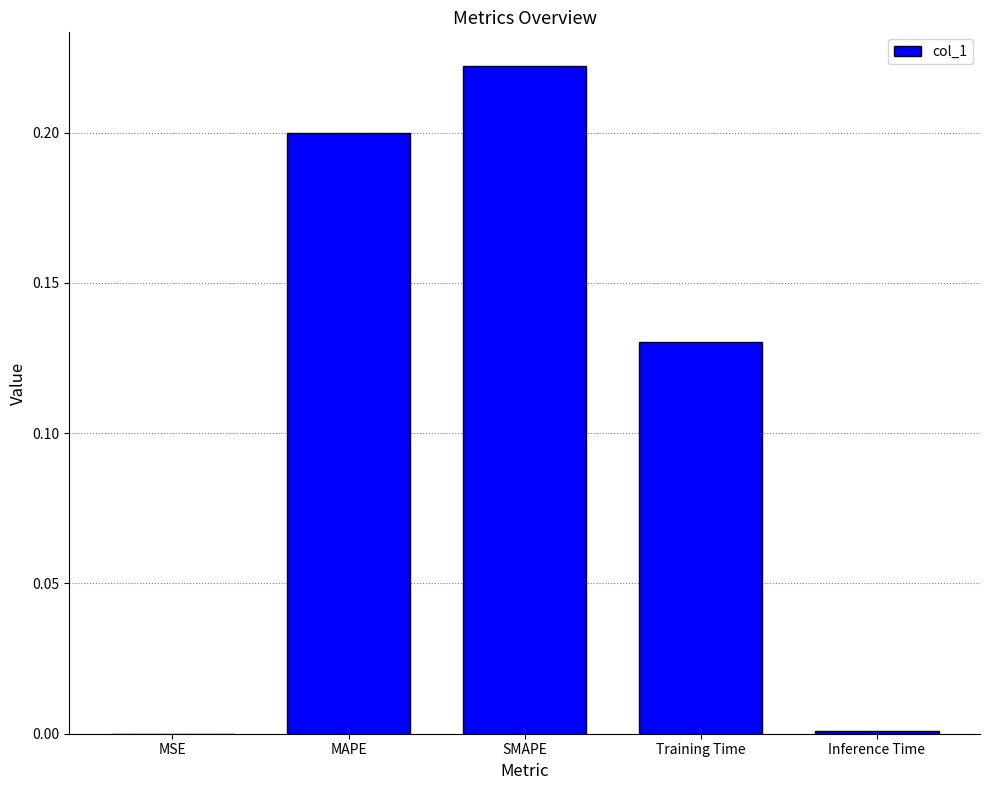

The value at MAPE is 0.3. True or false?

False